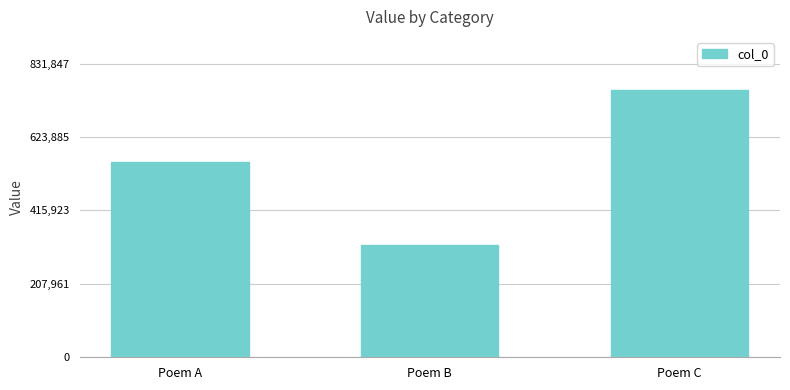

What is the maximum value shown in the chart?

756225